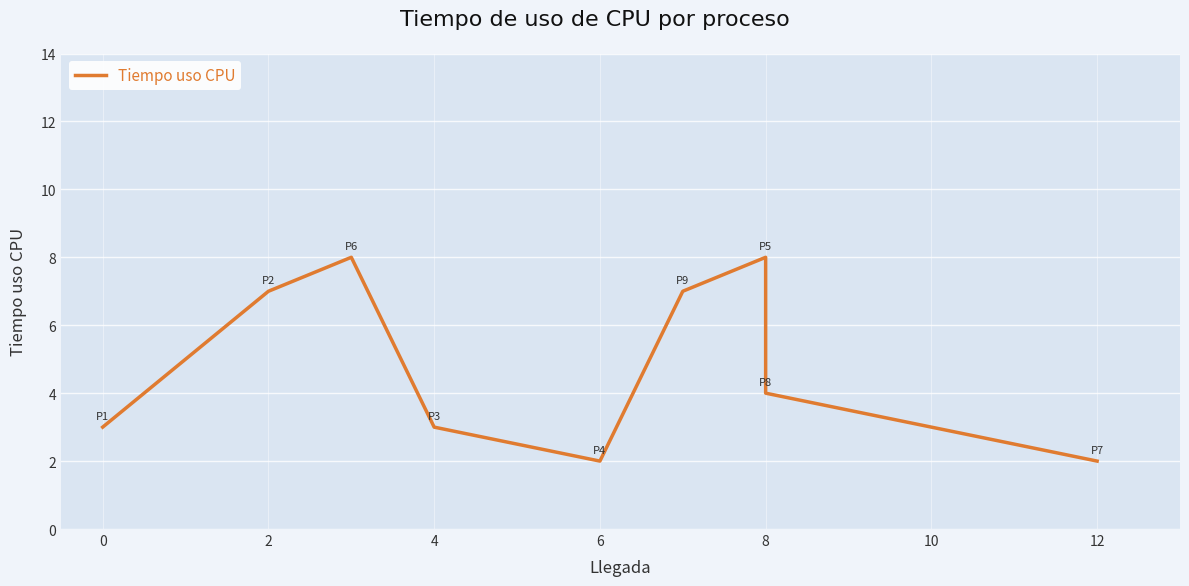

Which category has the highest value across all series?

2